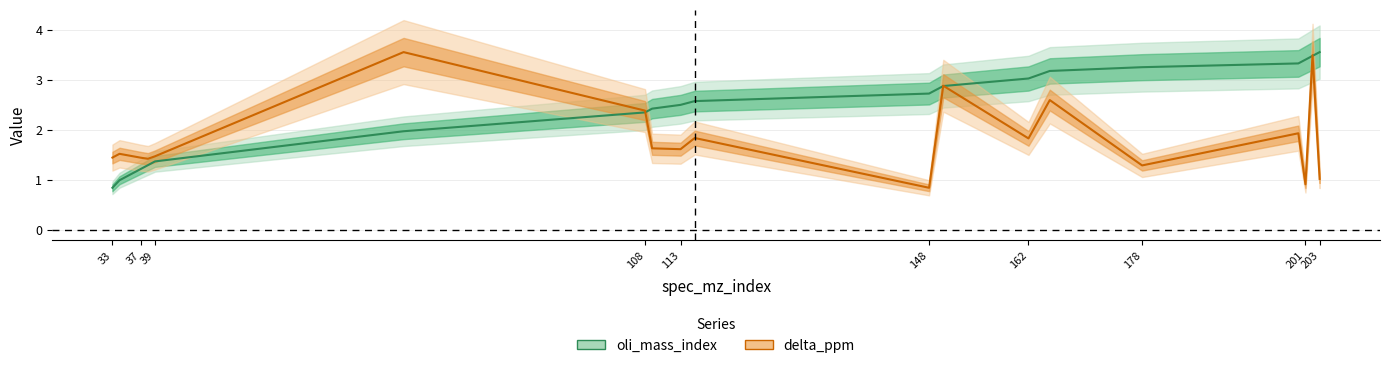

Which series has the largest range (max minus min)?

oli_mass_index